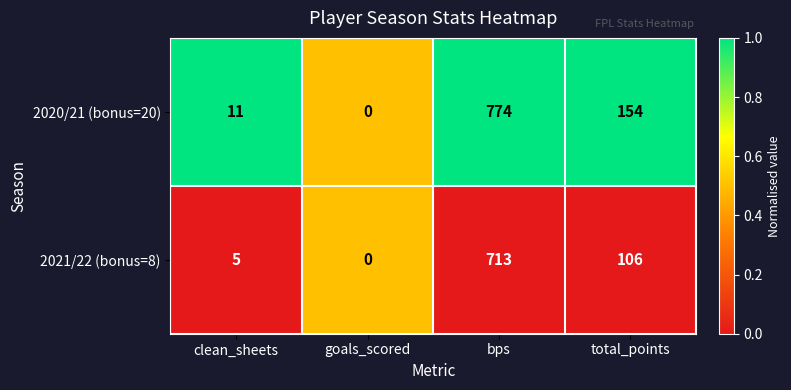

Is it true that 2020/21 (bonus=20) equals 519 at goals_scored?

False